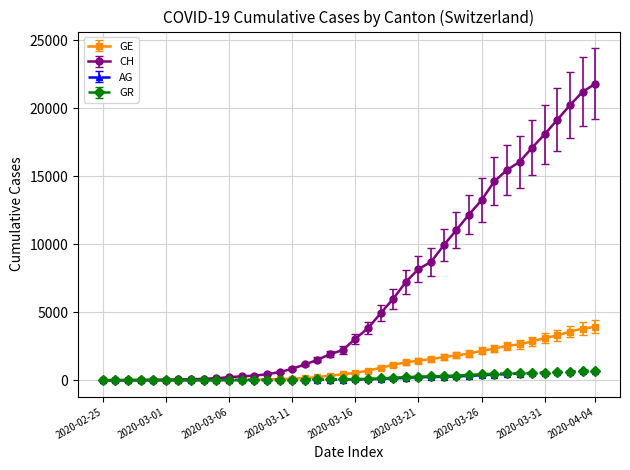

Which series has the largest total across all categories?

CH